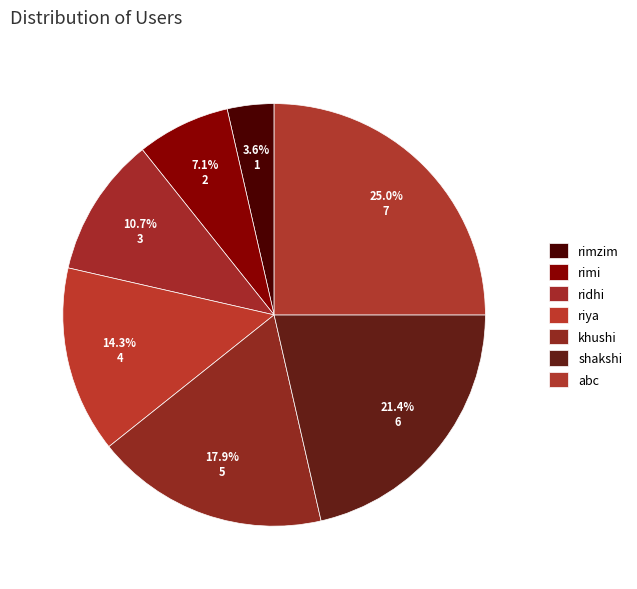

How many segments does this pie chart have?

7